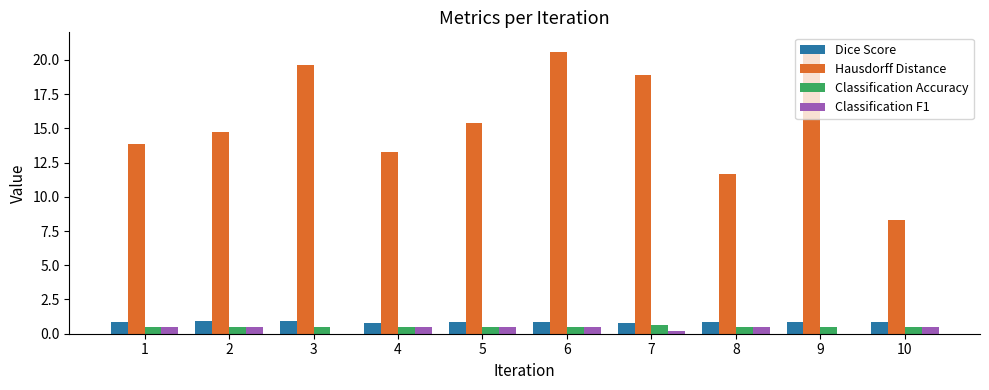

Where does the Hausdorff Distance series first go above 15?

3